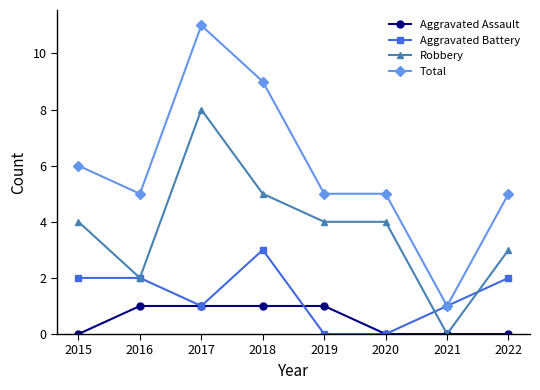

Reading left to right, what are all the values shown in this chart?

Aggravated Assault: 0	1	1	1	1	0	0	0
Aggravated Battery: 2	2	1	3	0	0	1	2
Robbery: 4	2	8	5	4	4	0	3
Total: 6	5	11	9	5	5	1	5